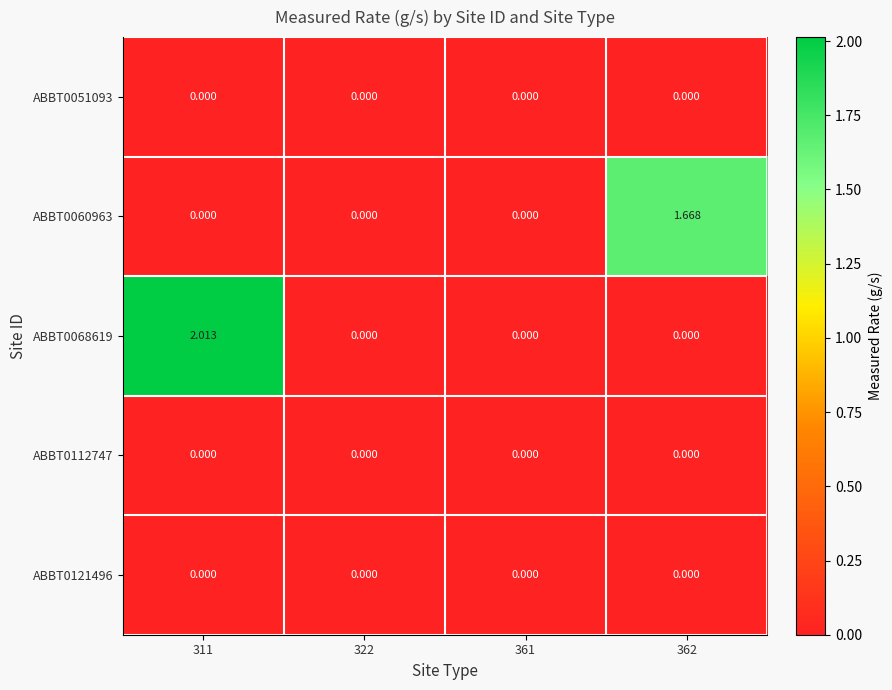

How many categories are shown in the chart?

4